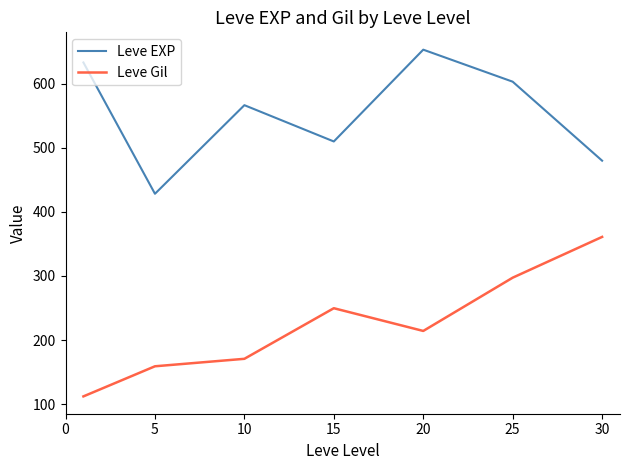

What is the smallest value displayed?

112.0